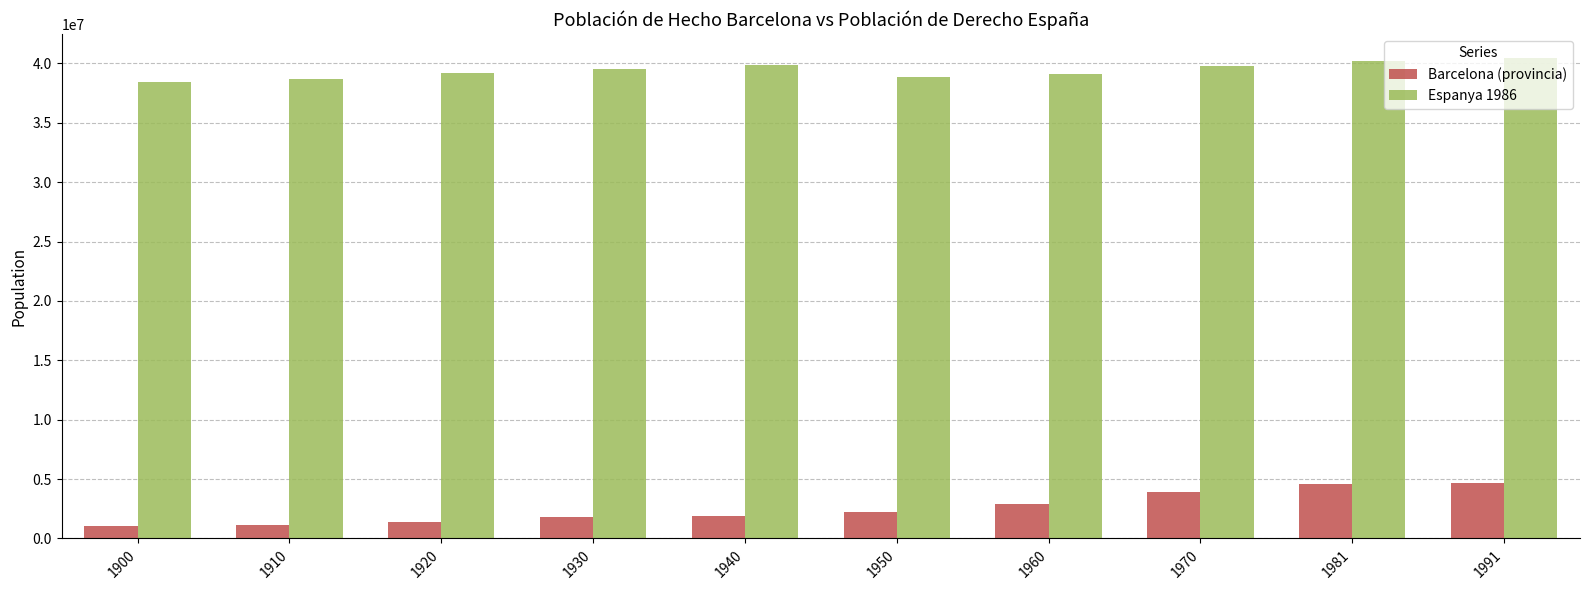

Which series has the largest total across all categories?

Espanya 1986